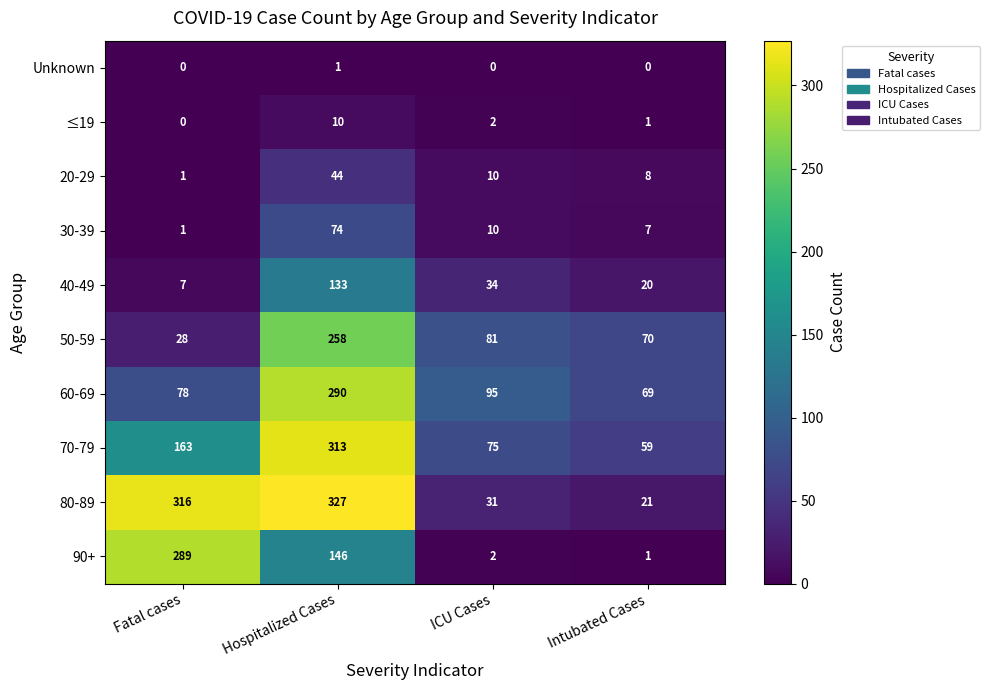

Rank the series by their maximum value, from lowest to highest.

Unknown, ≤19, 20-29, 30-39, 40-49, 50-59, 90+, 60-69, 70-79, 80-89